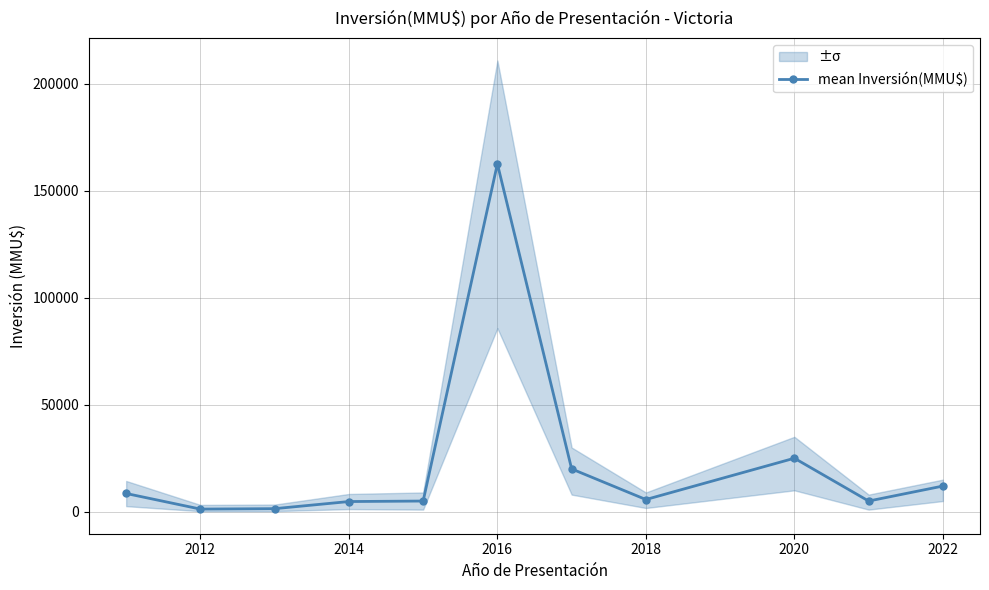

True or false: mean Inversión(MMU$) has more than 0 interior local peaks.

True